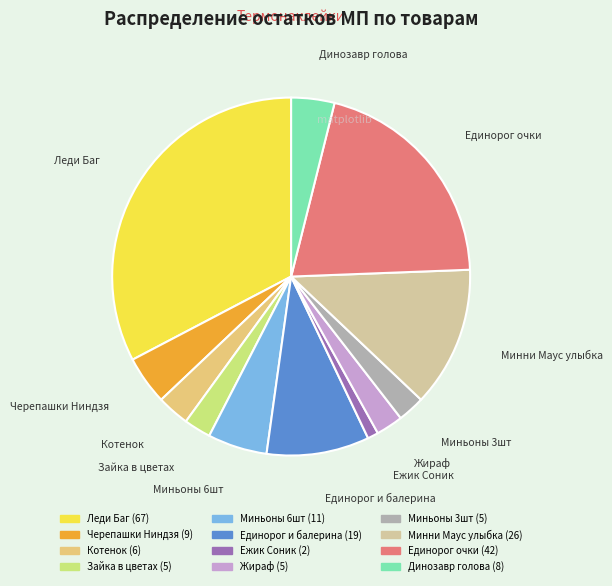

Is there a majority slice in this chart?

No